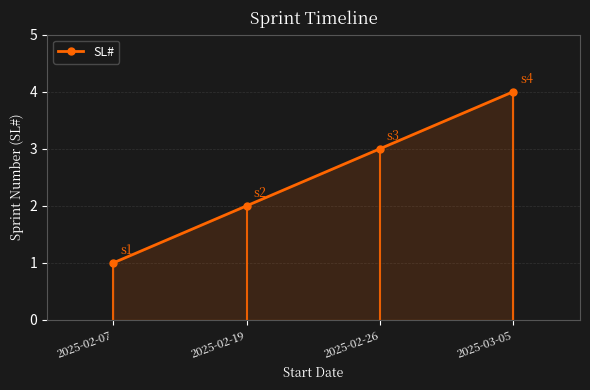

What is the difference between the second highest and minimum values?

2